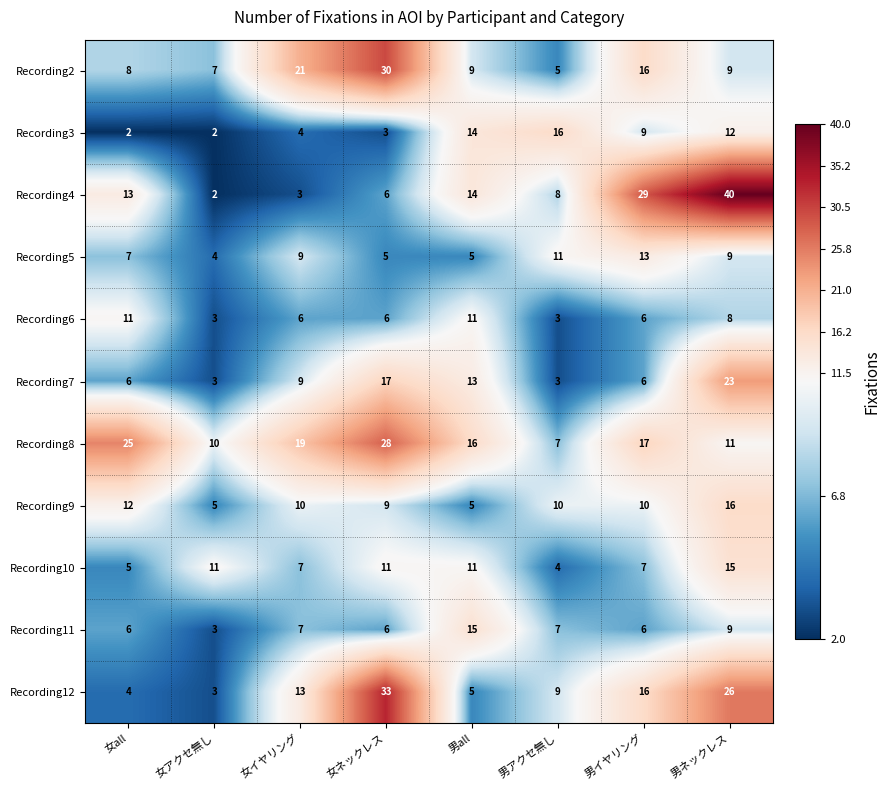

Between 女イヤリング and 男アクセ無し, which series saw the biggest shift?

Recording2